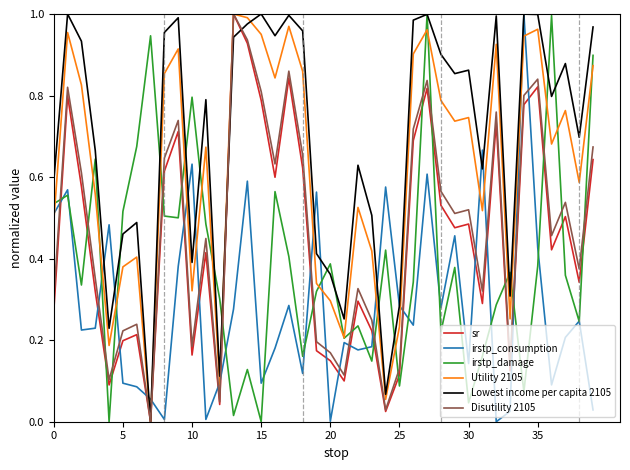

Does the chart have visible grid lines?

No